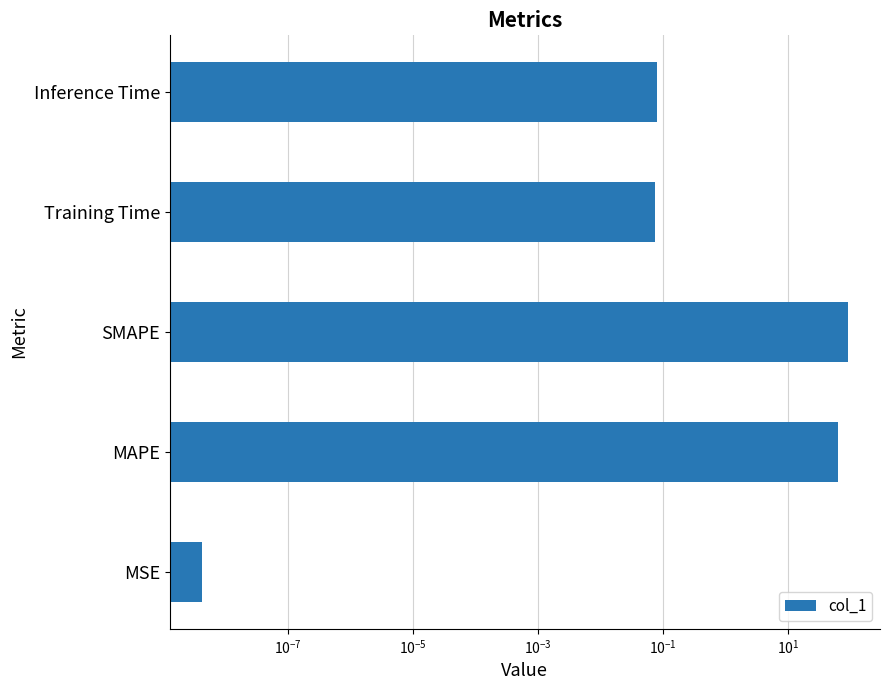

Between MSE and Training Time, which is larger?

Training Time